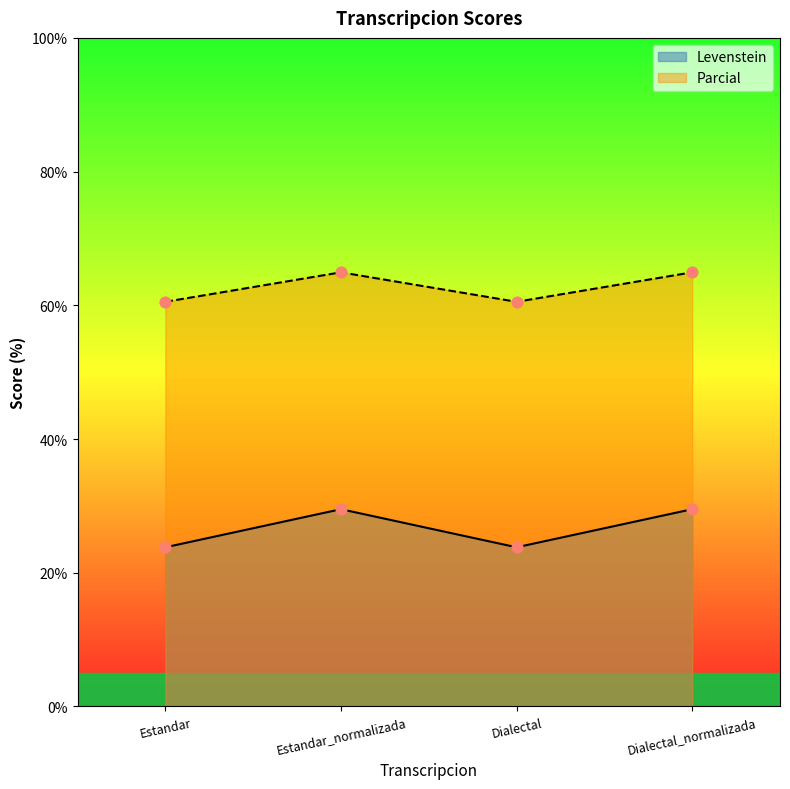

At which category is the sum across all series the highest?

Estandar_normalizada